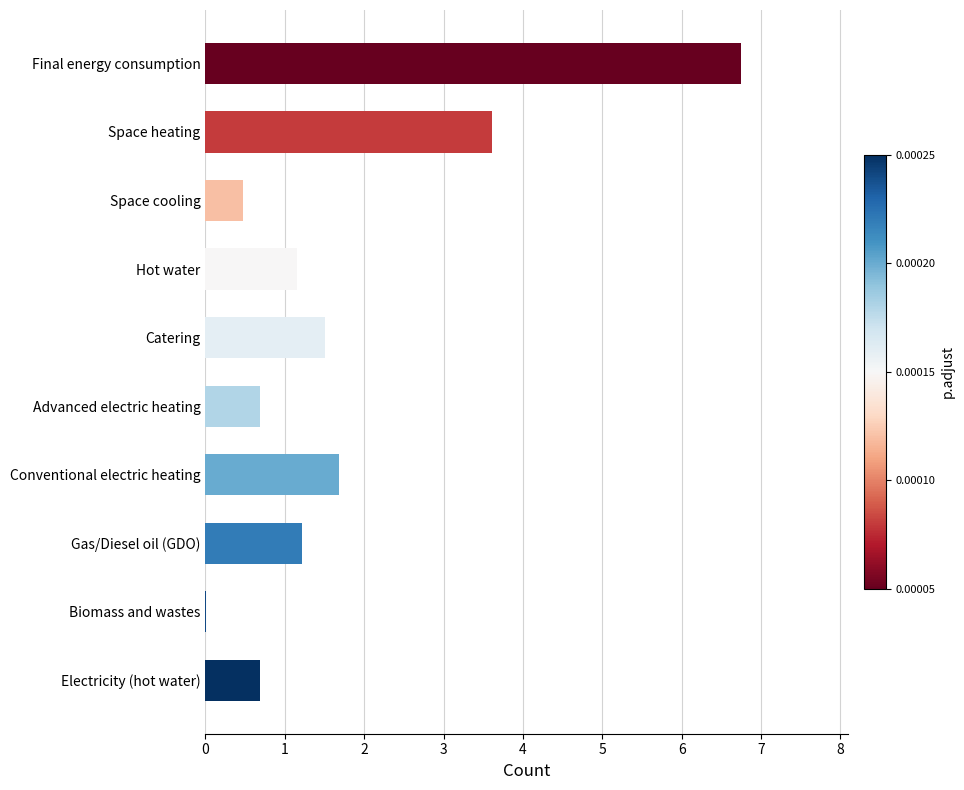

What is the sum of all values?

17.8